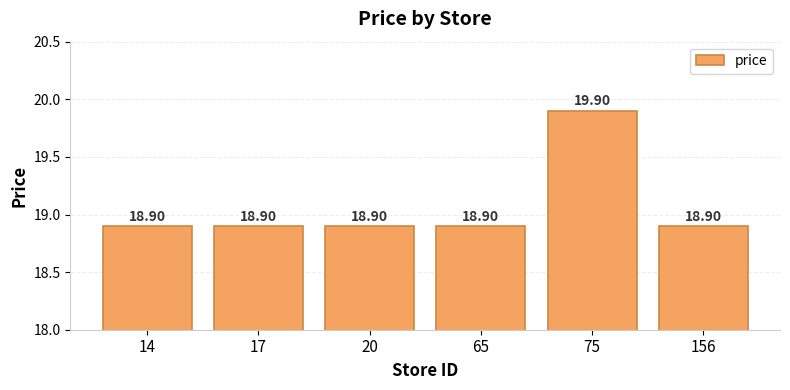

The chart shows a value of 9.1 at 75. True or false?

False